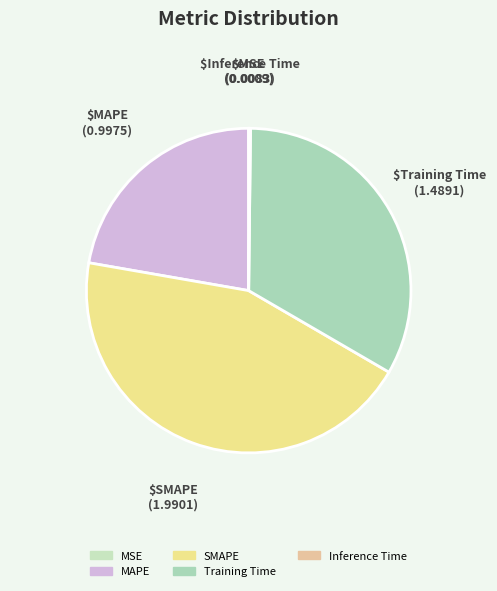

To the nearest percent, what is the difference between the SMAPE and MAPE slice percentages?

22%